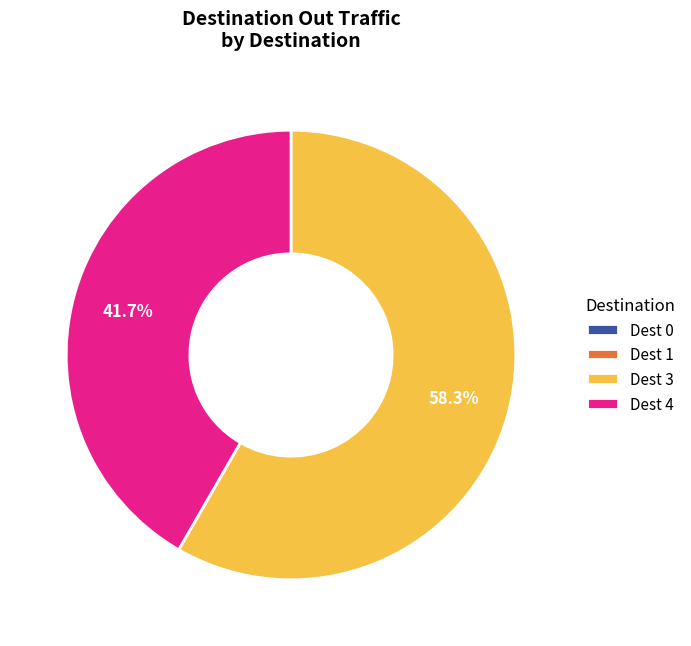

What is the total percentage of Dest 4 and Dest 3?

100.0%